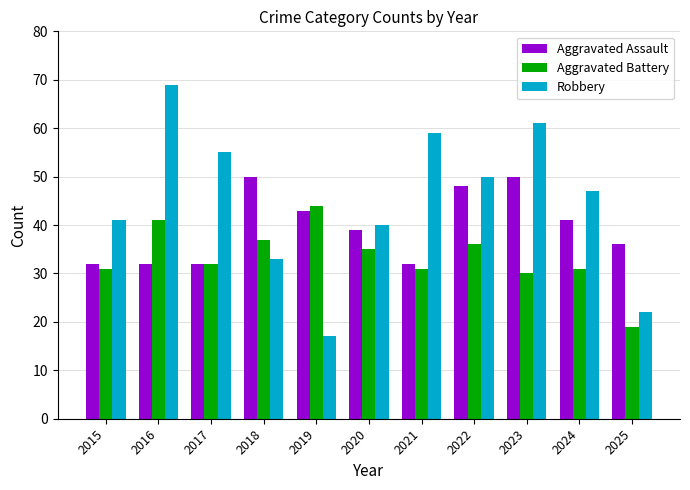

Rank the series by their maximum value, from highest to lowest.

Robbery, Aggravated Assault, Aggravated Battery